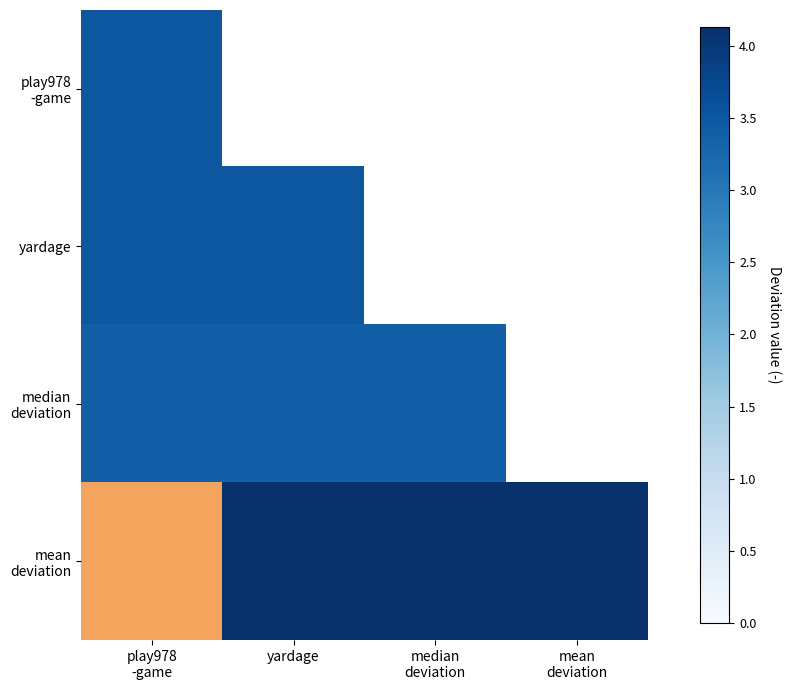

How many distinct data groups are displayed?

4